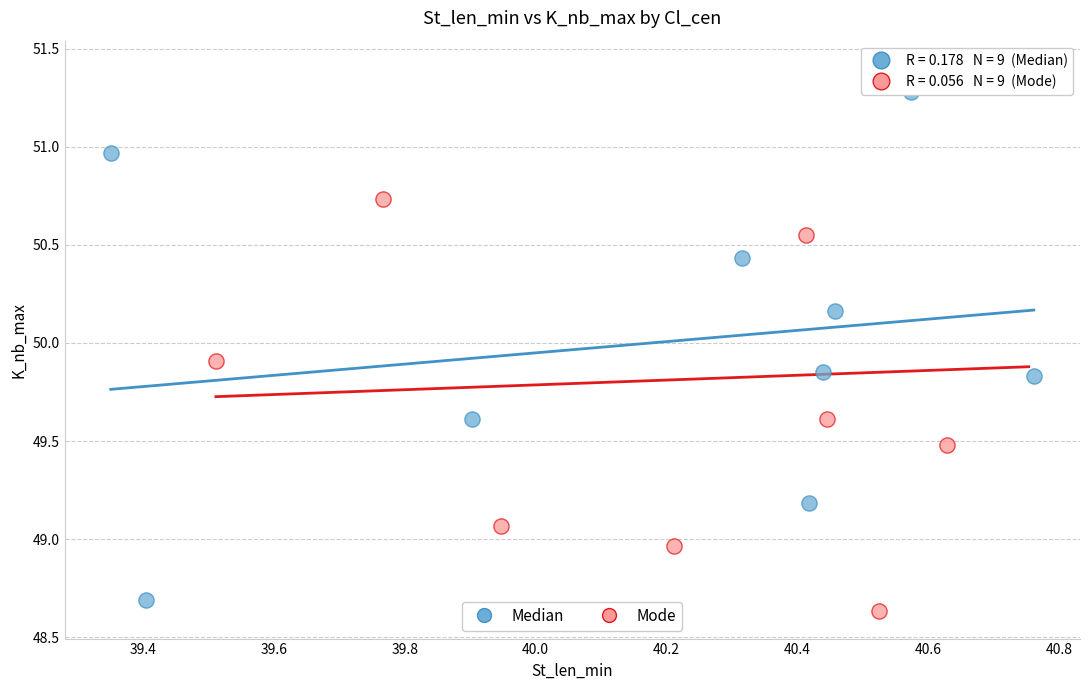

Which series has the widest spread of Y values?

Mode